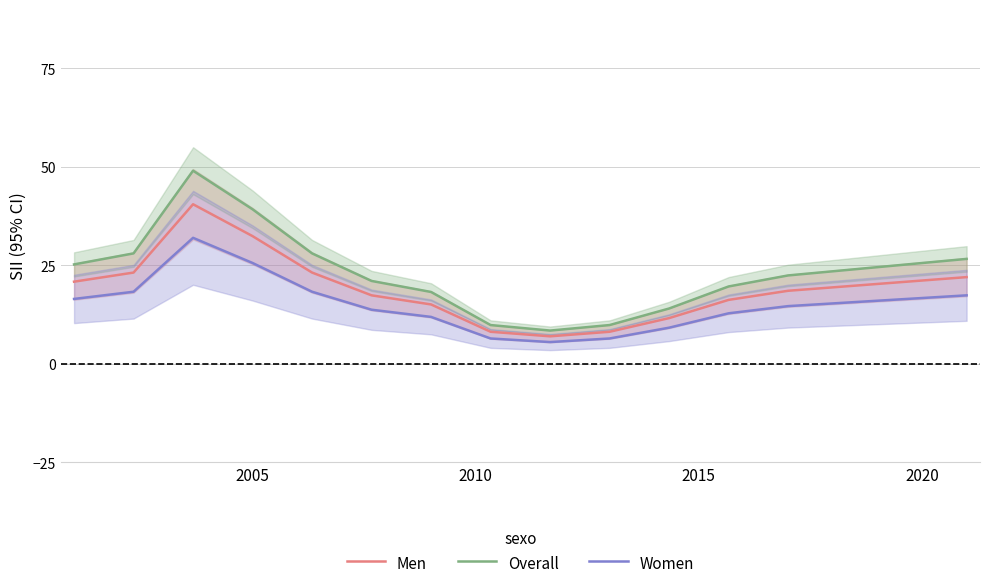

True or false: Overall and Women intersect in this chart.

False